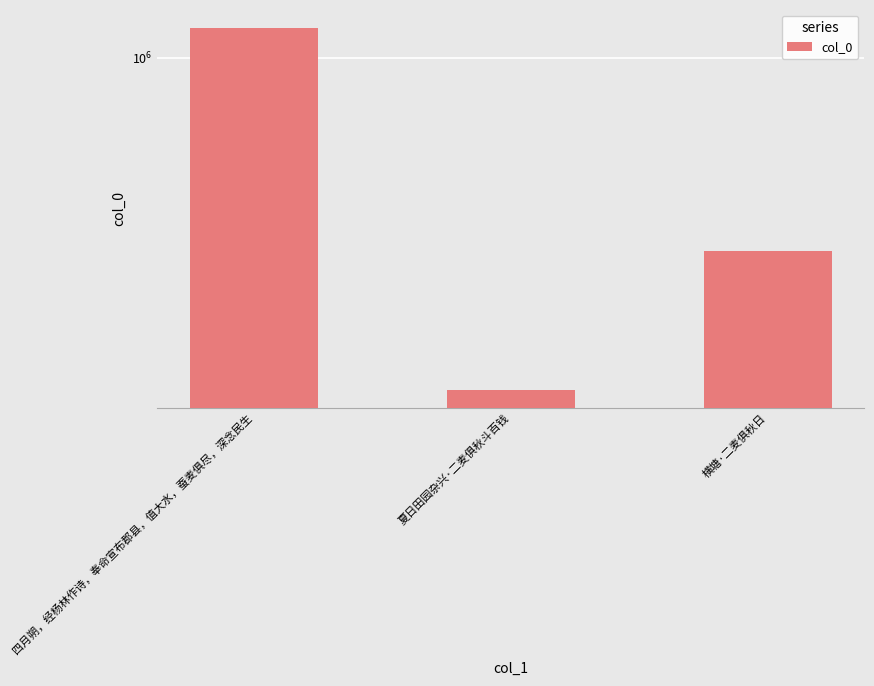

Read the value at 夏日田园杂兴·二麦俱秋斗百钱.

122059